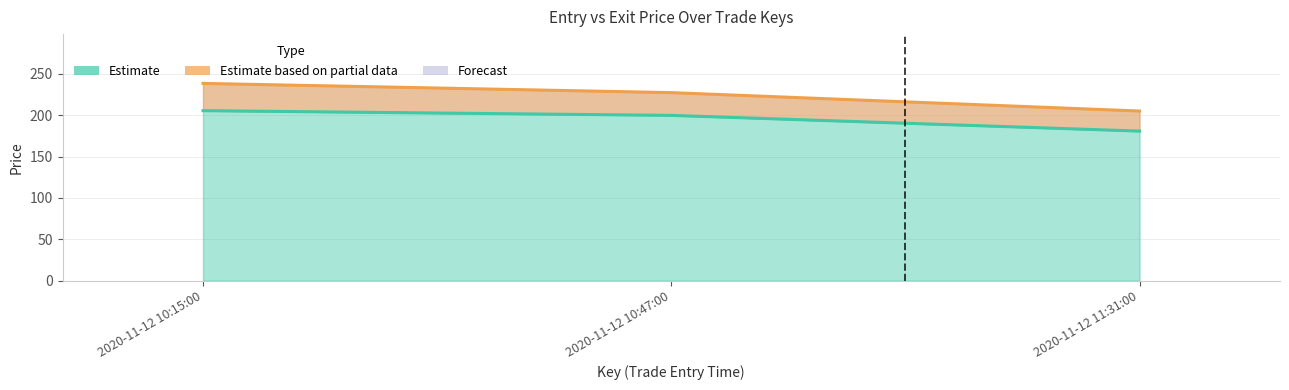

Between 2020-11-12 10:47:00 and 2020-11-12 11:31:00, which series saw the biggest shift?

ExitPrice